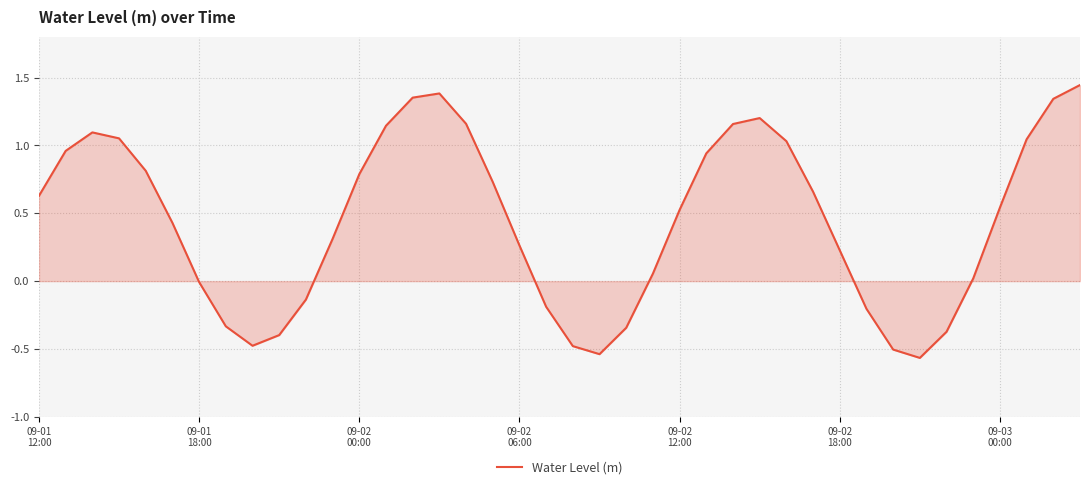

How many distinct data groups are displayed?

1